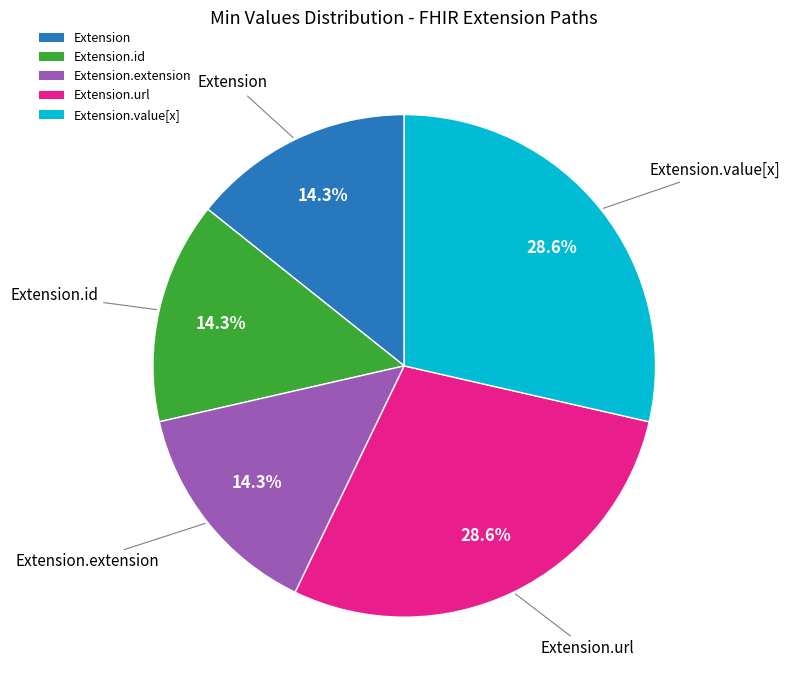

Count the number of slices in the pie.

5